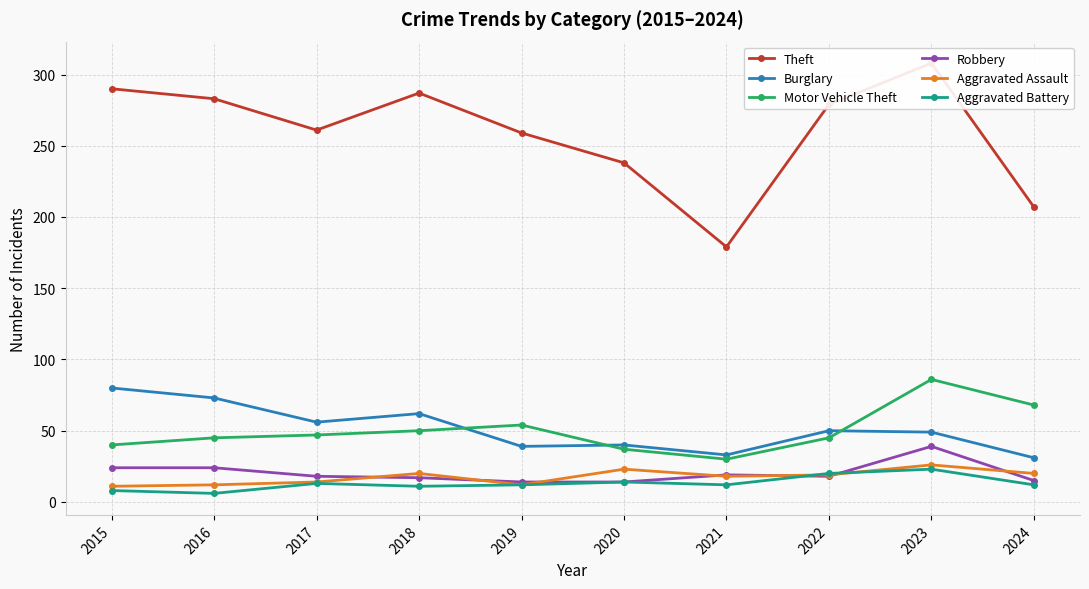

At 2024, list the series in order from smallest to largest.

Aggravated Battery, Robbery, Aggravated Assault, Burglary, Motor Vehicle Theft, Theft